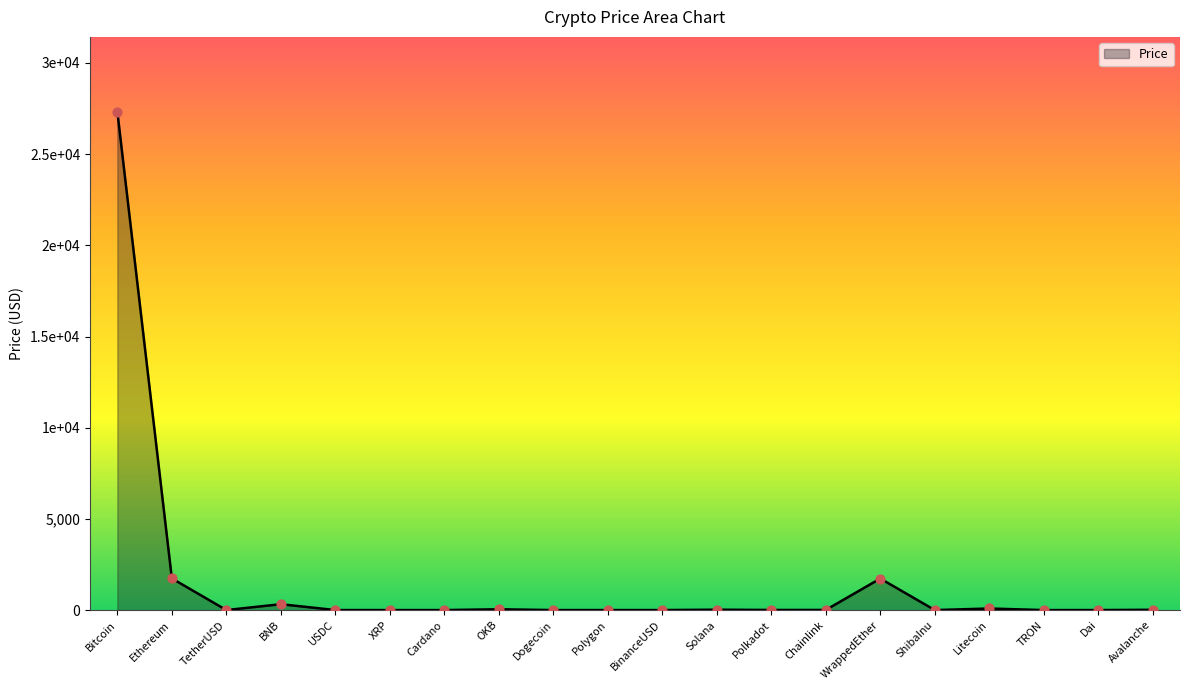

Approximately how many times larger is the value at Polkadot compared to BinanceUSD?

6.1